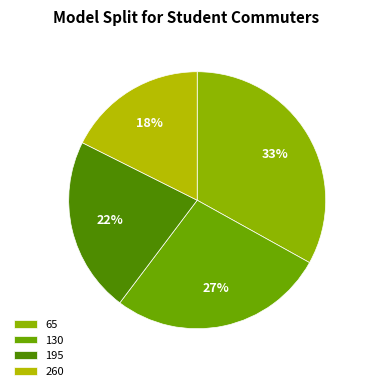

True or false: 65 accounts for 33% of the total.

True